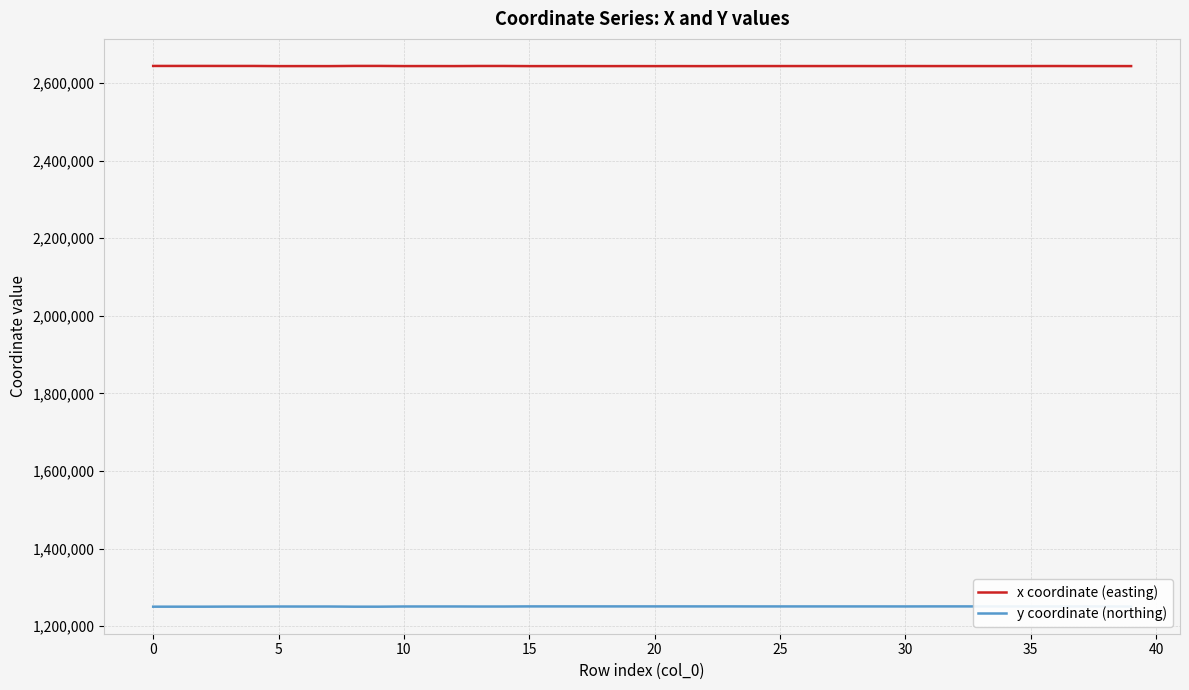

What is the difference between the maximum and minimum values in the x coordinate (easting) series?

517.0